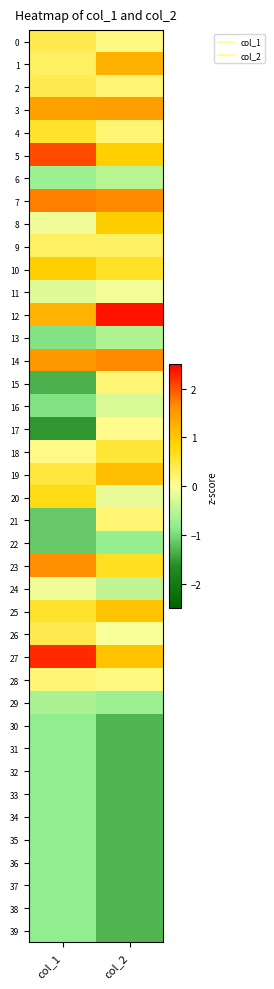

What is the spread (max minus min) of values at col_2?

3.7